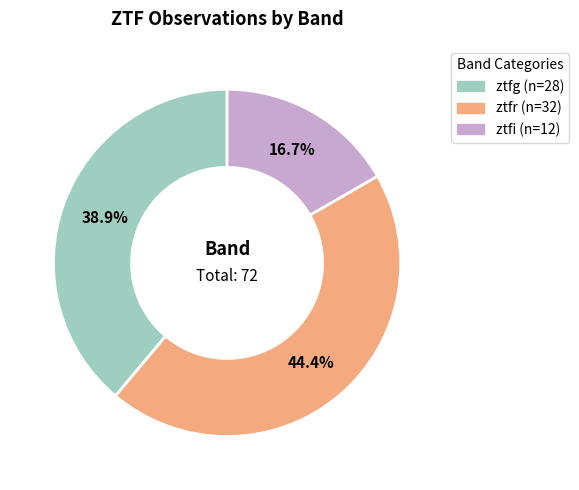

To the nearest percent, what percentage of the pie is ztfi?

17%